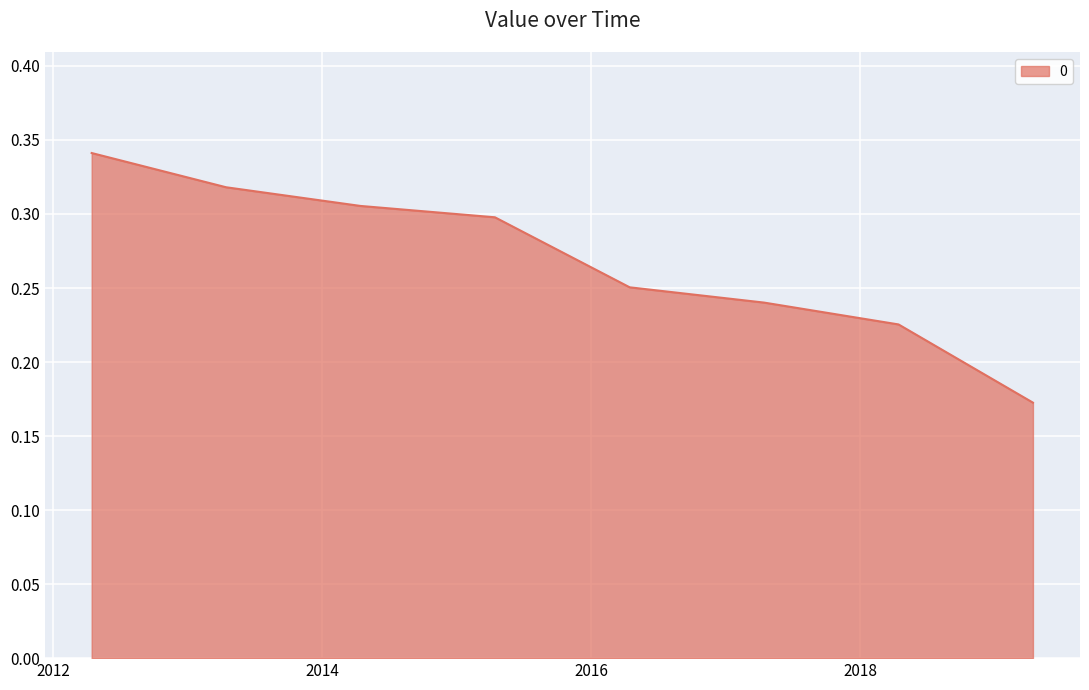

True or false: there are more than 2 points higher than both neighbors.

False